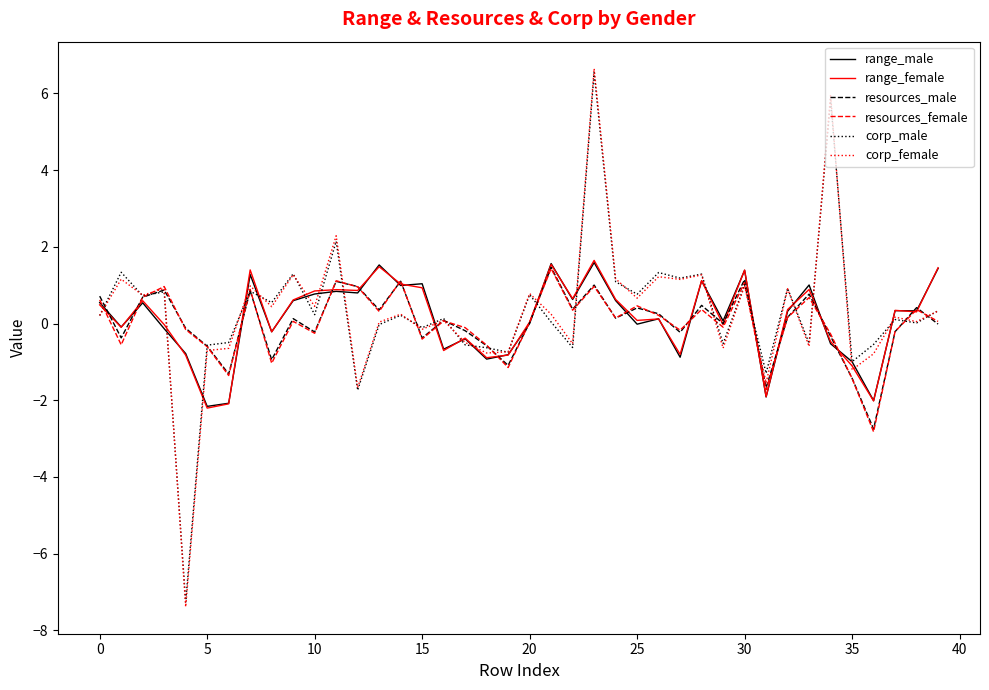

Which series has the largest range (max minus min)?

corp_female